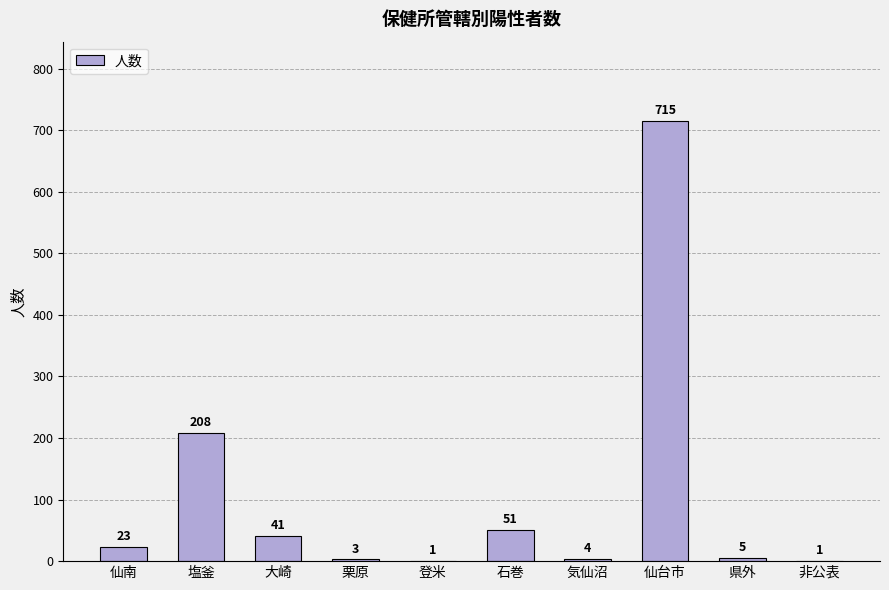

Which label corresponds to the largest value in the chart?

仙台市